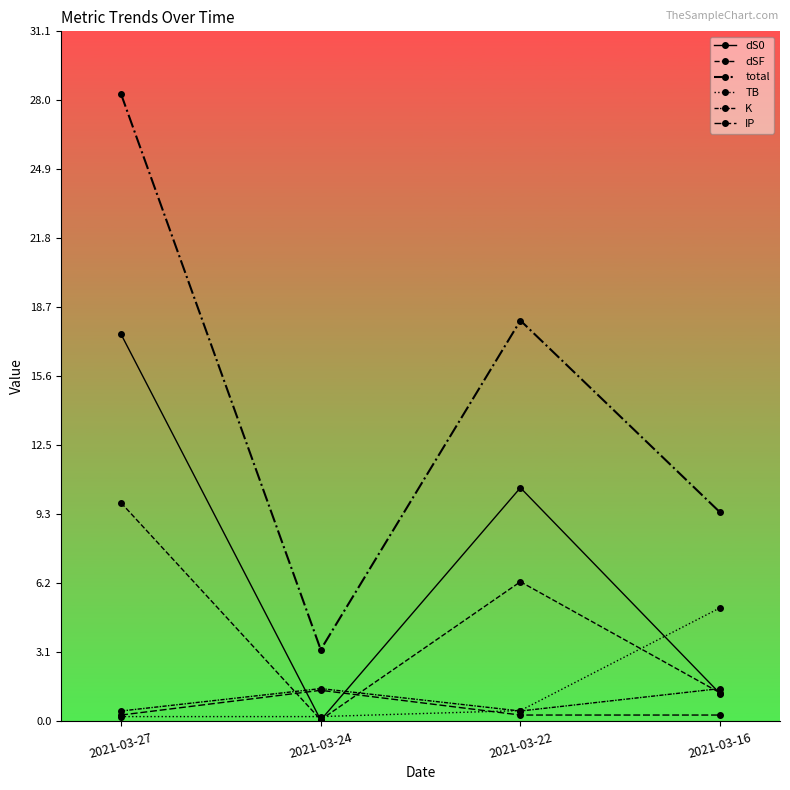

Read the IP value at 2021-03-24.

1.4